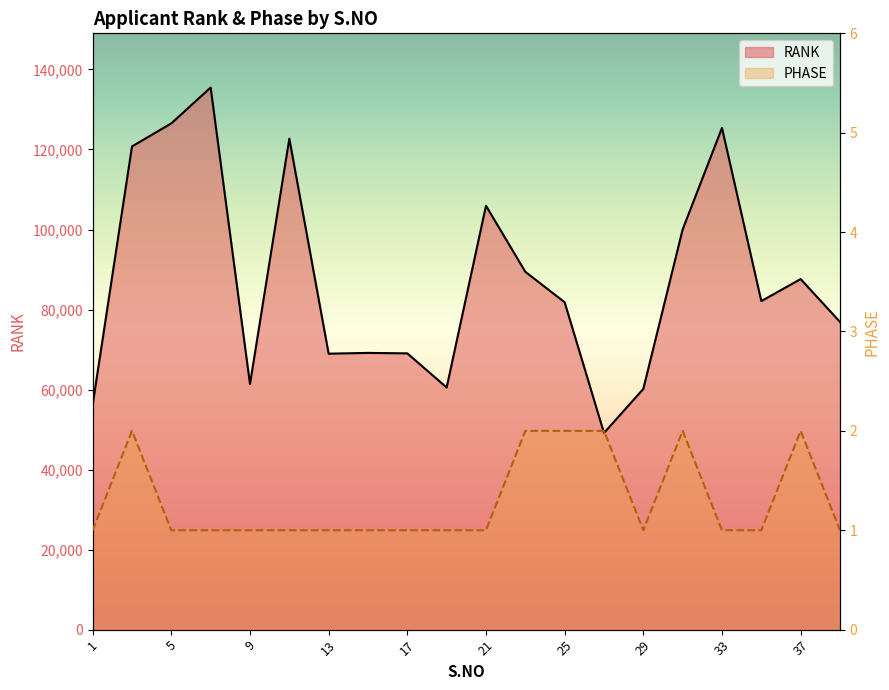

Which series changed the most between 5 and 35?

RANK